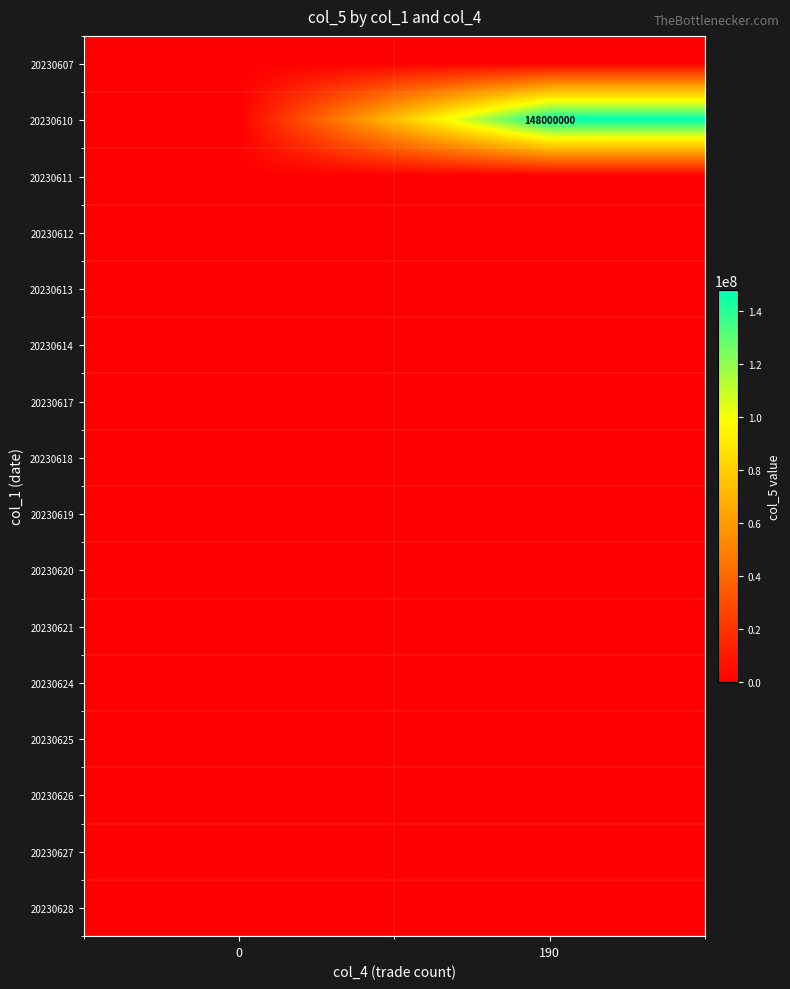

What is the difference between the highest and lowest values at 190?

148000000